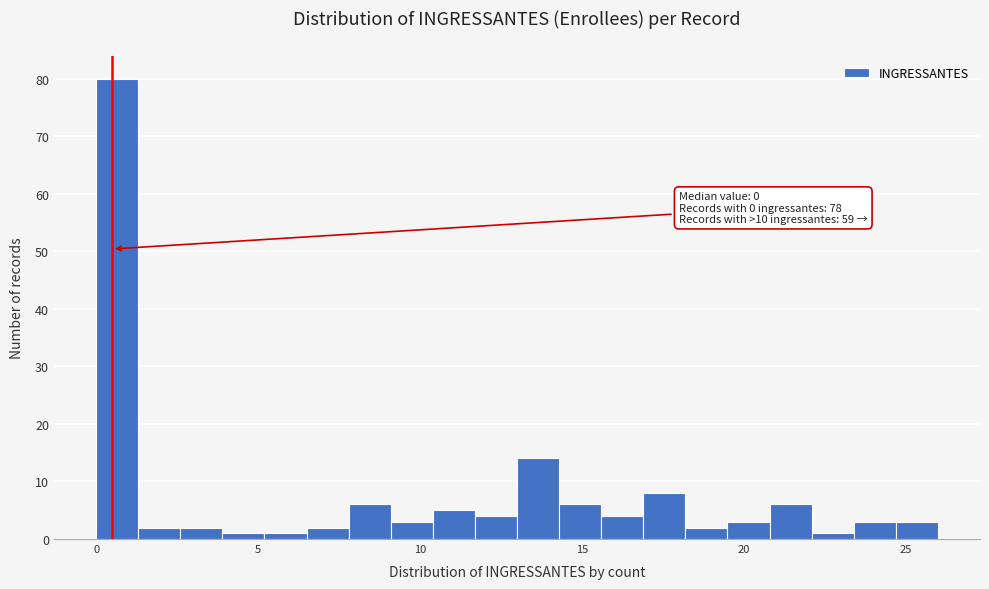

Read against the x-axis, roughly where is the centre of the tallest bar?

0.5